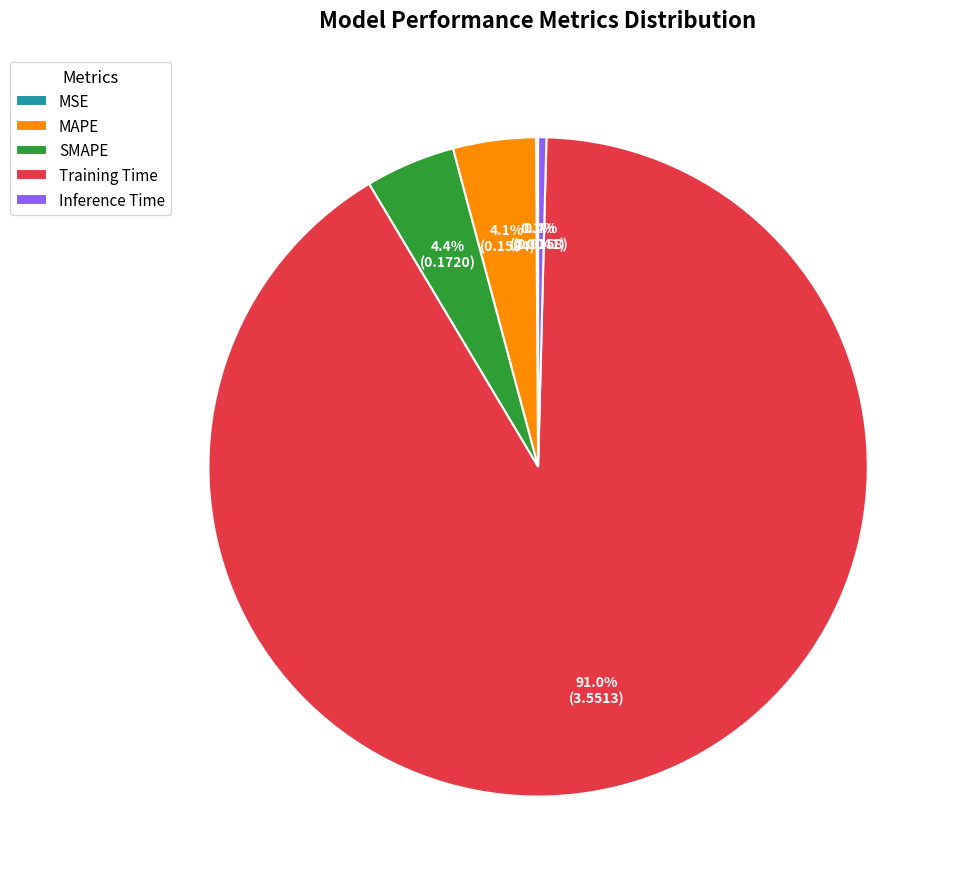

Which has a higher value, Inference Time or Training Time?

Training Time